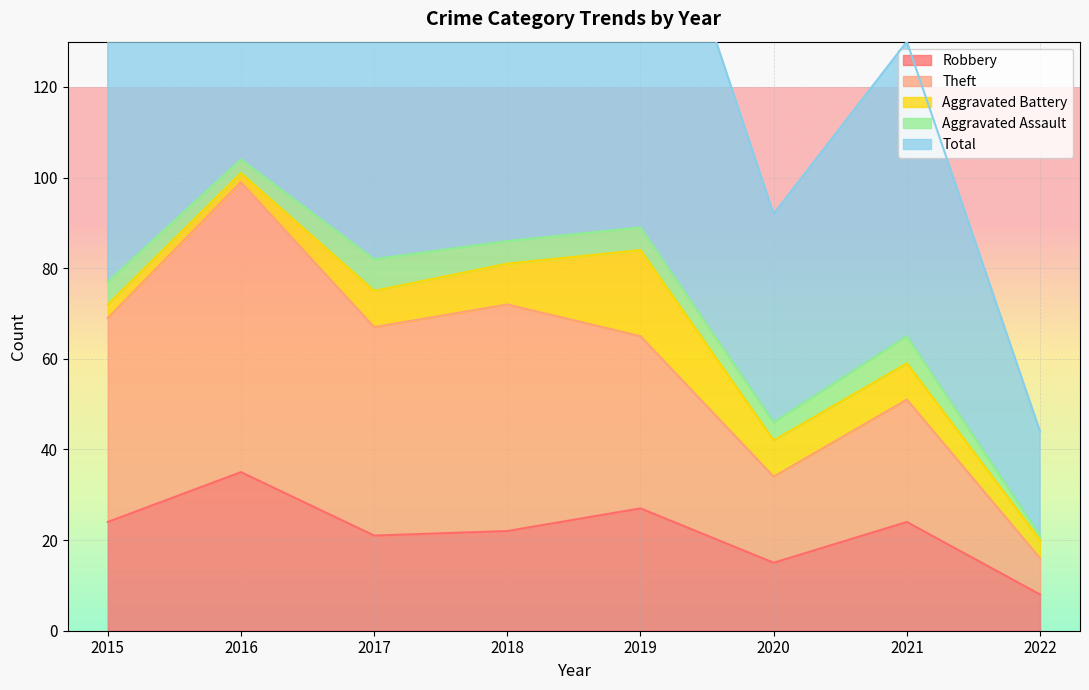

What is the difference between the Theft values at 2021 and 2015?

18